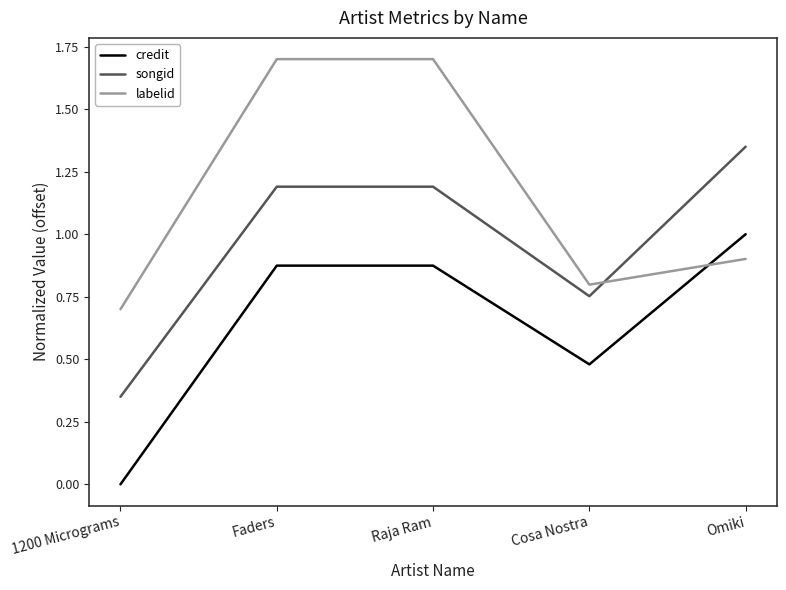

What value does the credit series have at Omiki?

1.0